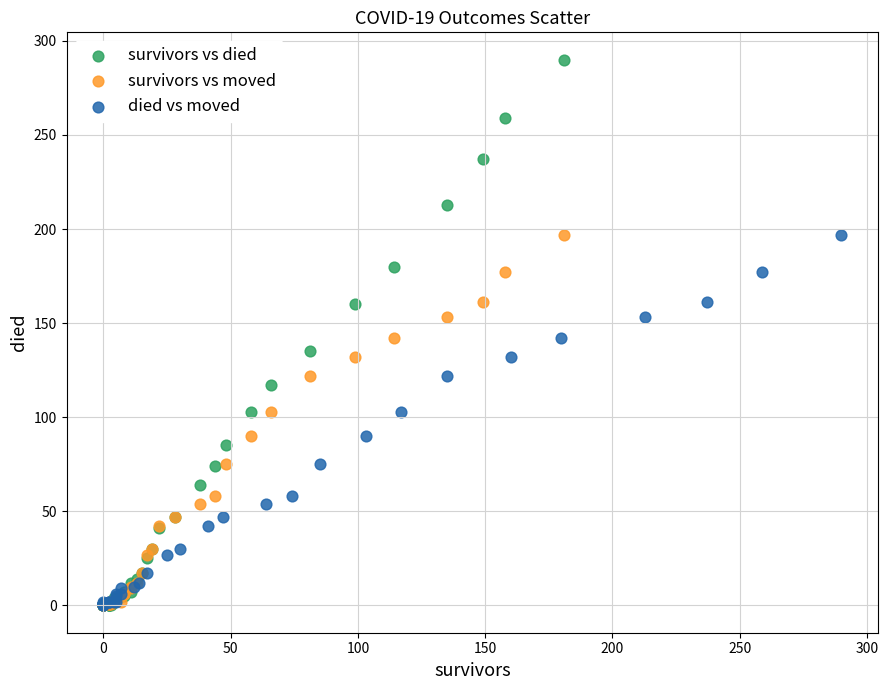

Which series has the widest spread of Y values?

survivors vs died